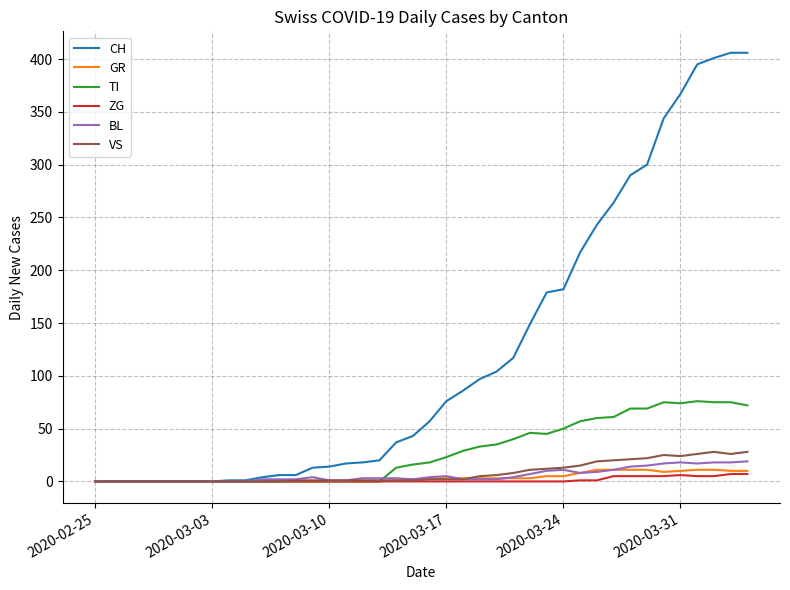

Which series has the widest spread of values?

CH